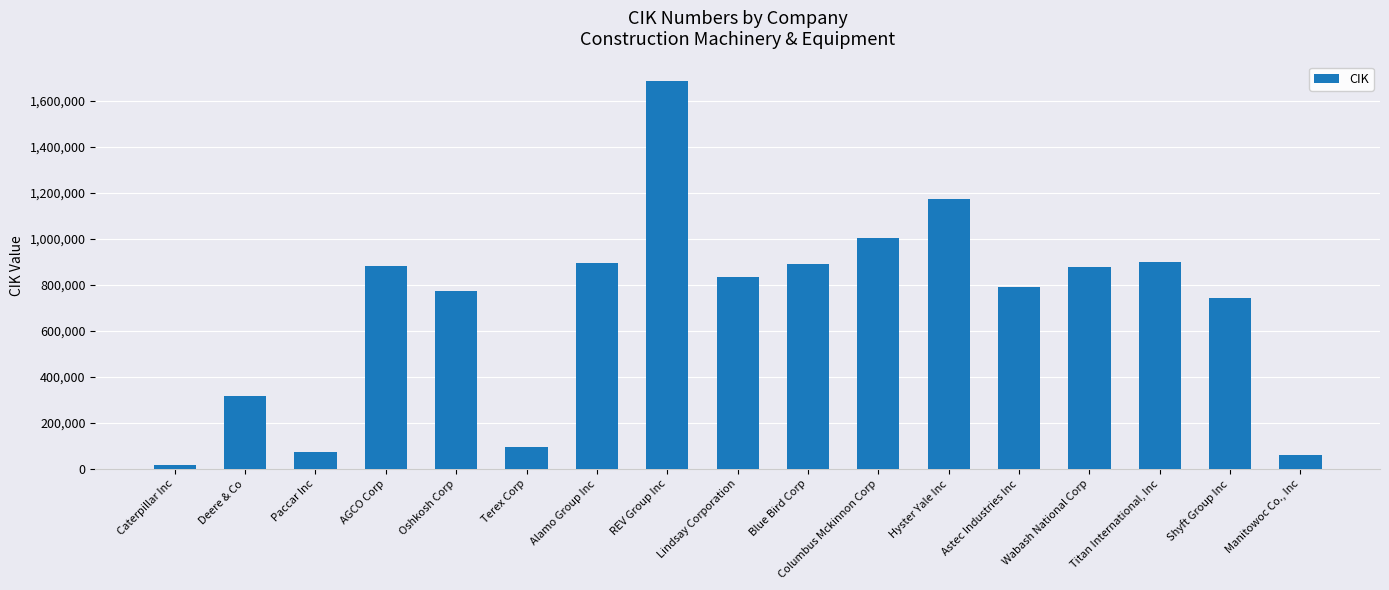

What is the label of the 16th bar from the left?

Shyft Group Inc